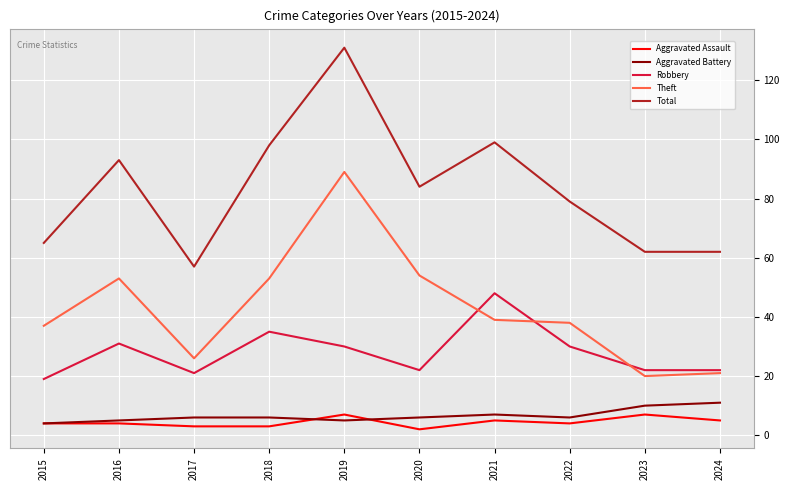

True or false: Aggravated Assault has a value of 4 at 2022.

True